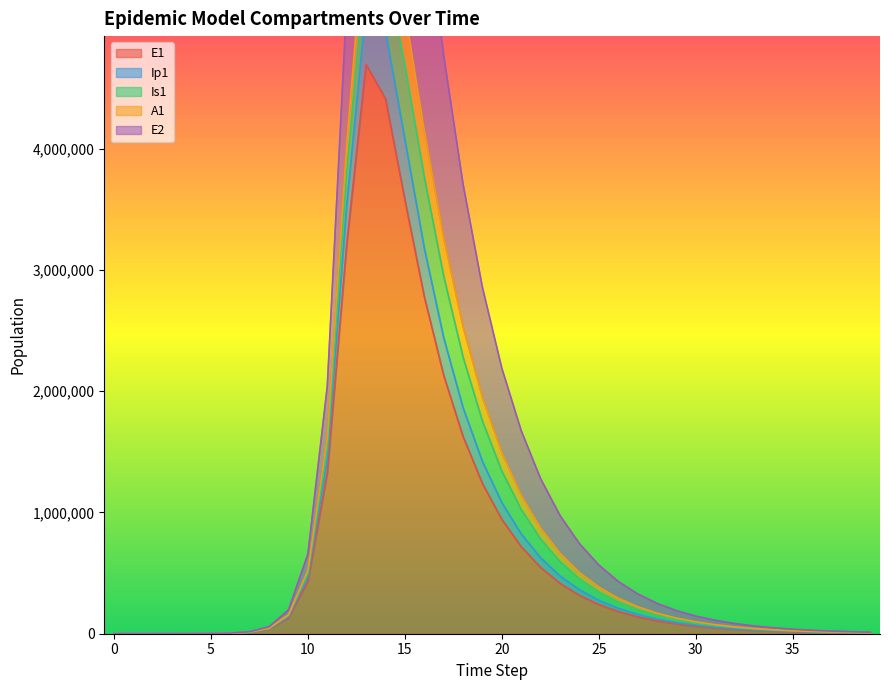

How many interior local peaks does the E2 series have?

1